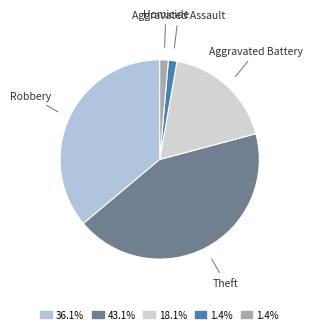

Count the number of slices in the pie.

5